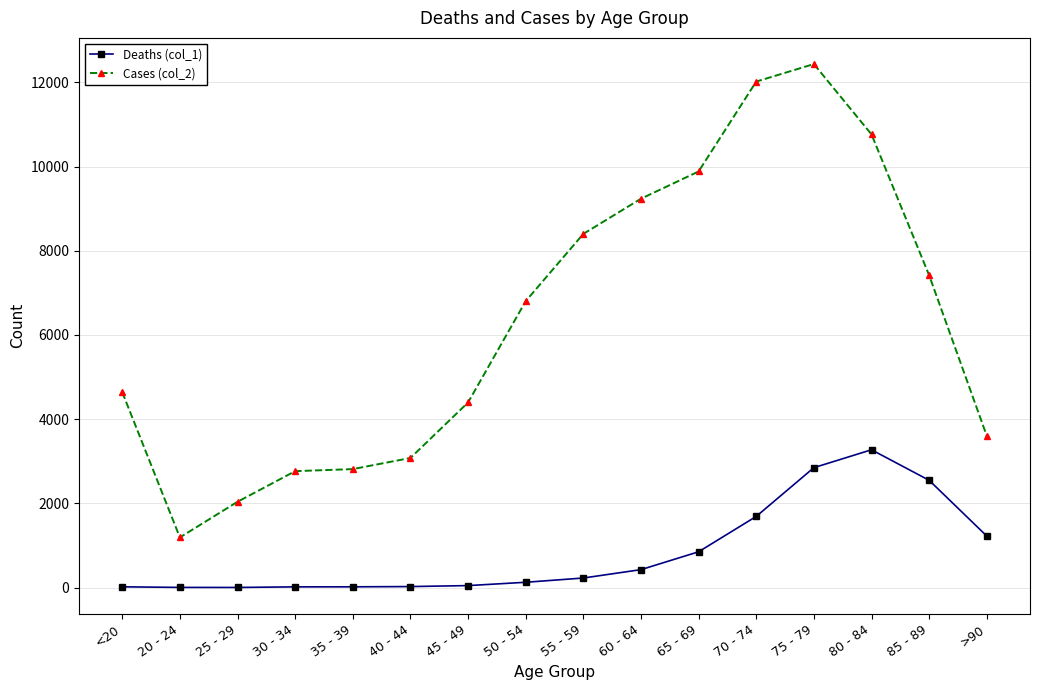

True or false: Deaths (col_1) and Cases (col_2) intersect in this chart.

False